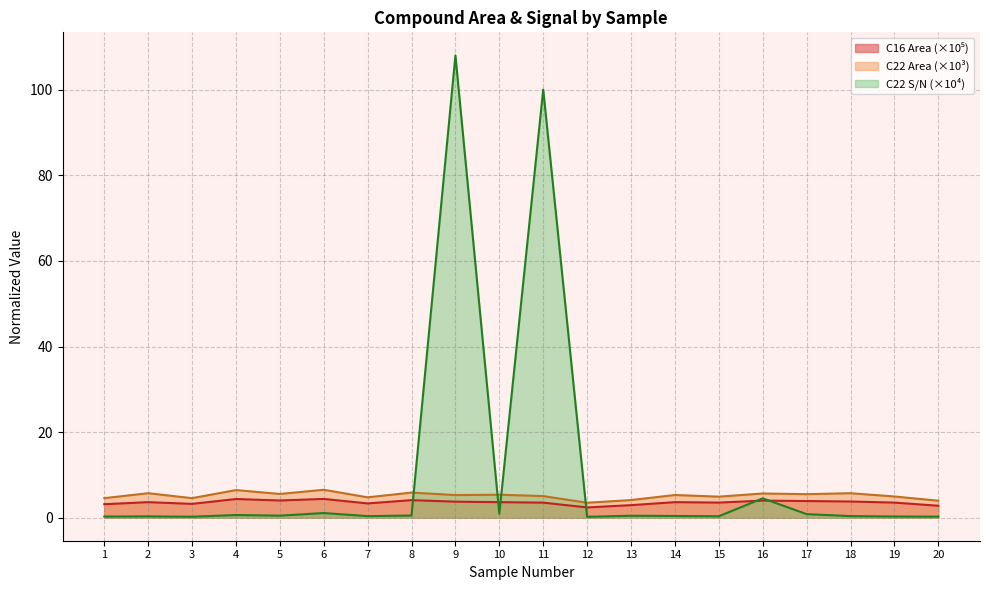

Reading right to left, list all the values displayed in this chart.

C16 Area: 2.8	3.5	3.8	3.9	4.0	3.5	3.6	2.9	2.4	3.5	3.6	3.7	4.1	3.3	4.4	4.0	4.3	3.2	3.6	3.1
C22 Area: 4.0	4.9	5.7	5.5	5.6	4.9	5.3	4.1	3.5	5.0	5.4	5.3	5.9	4.7	6.5	5.5	6.4	4.5	5.7	4.5
C22 S/N: 0.2	0.3	0.4	0.8	4.5	0.3	0.4	0.4	0.2	100.1	0.9	108.1	0.5	0.3	1.1	0.5	0.6	0.2	0.3	0.2